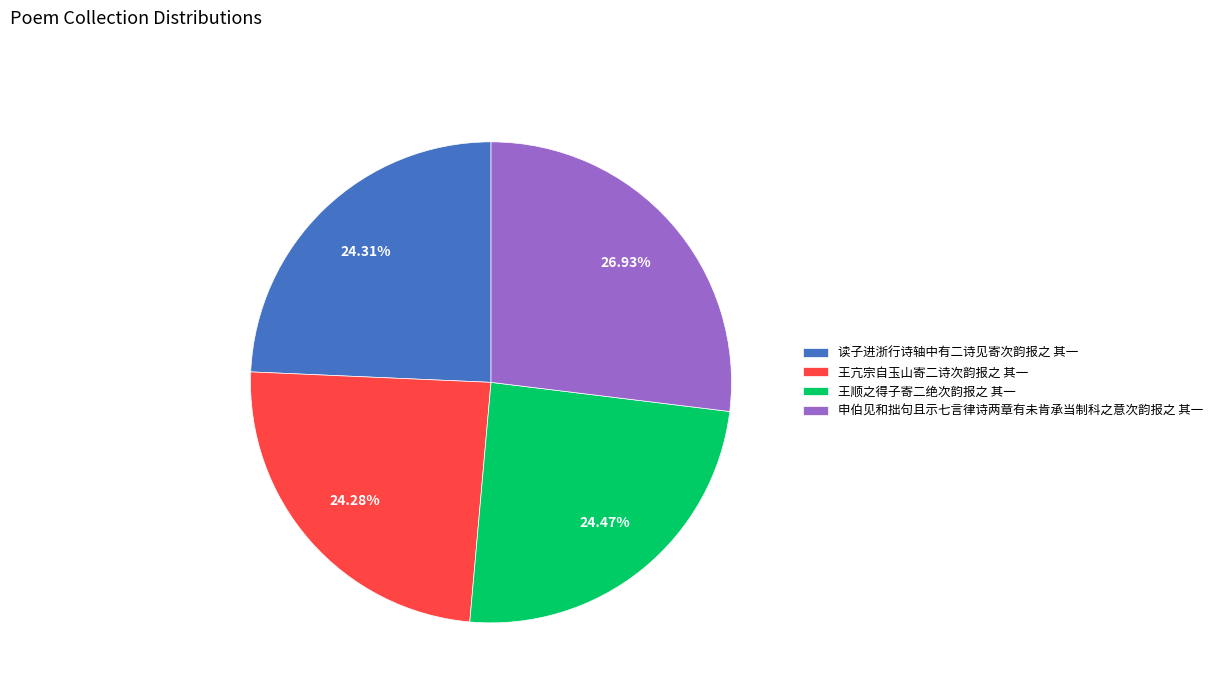

Which slice is the largest?

申伯见和拙句且示七言律诗两章有未肯承当制科之意次韵报之 其一